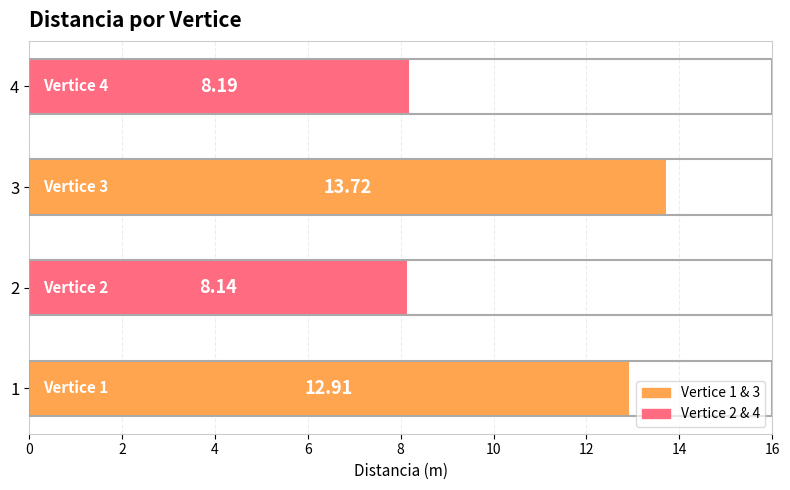

What is the average value?

10.7